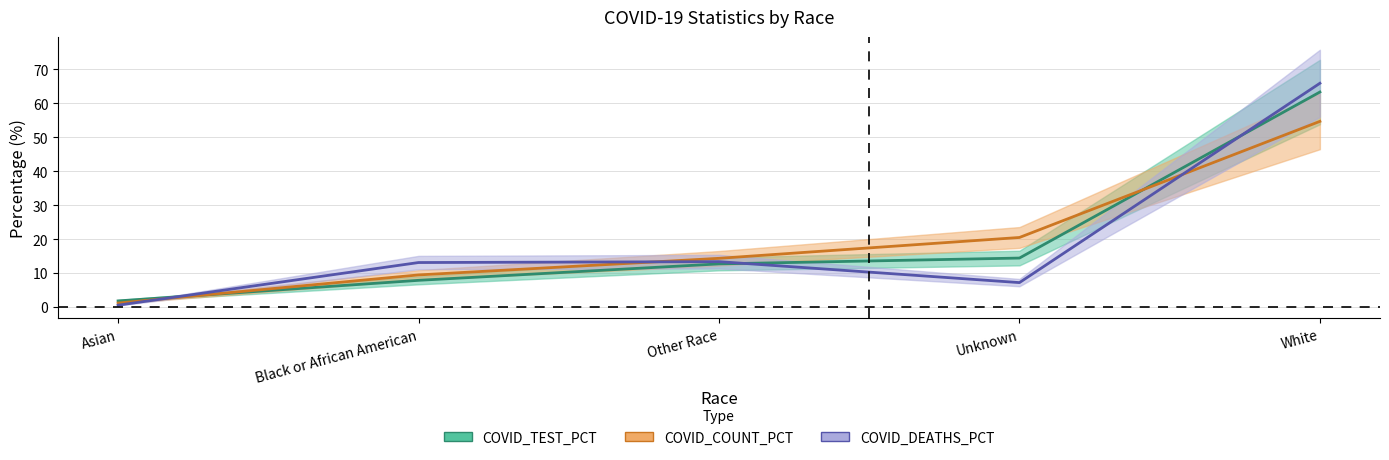

Does the chart have visible grid lines?

Yes